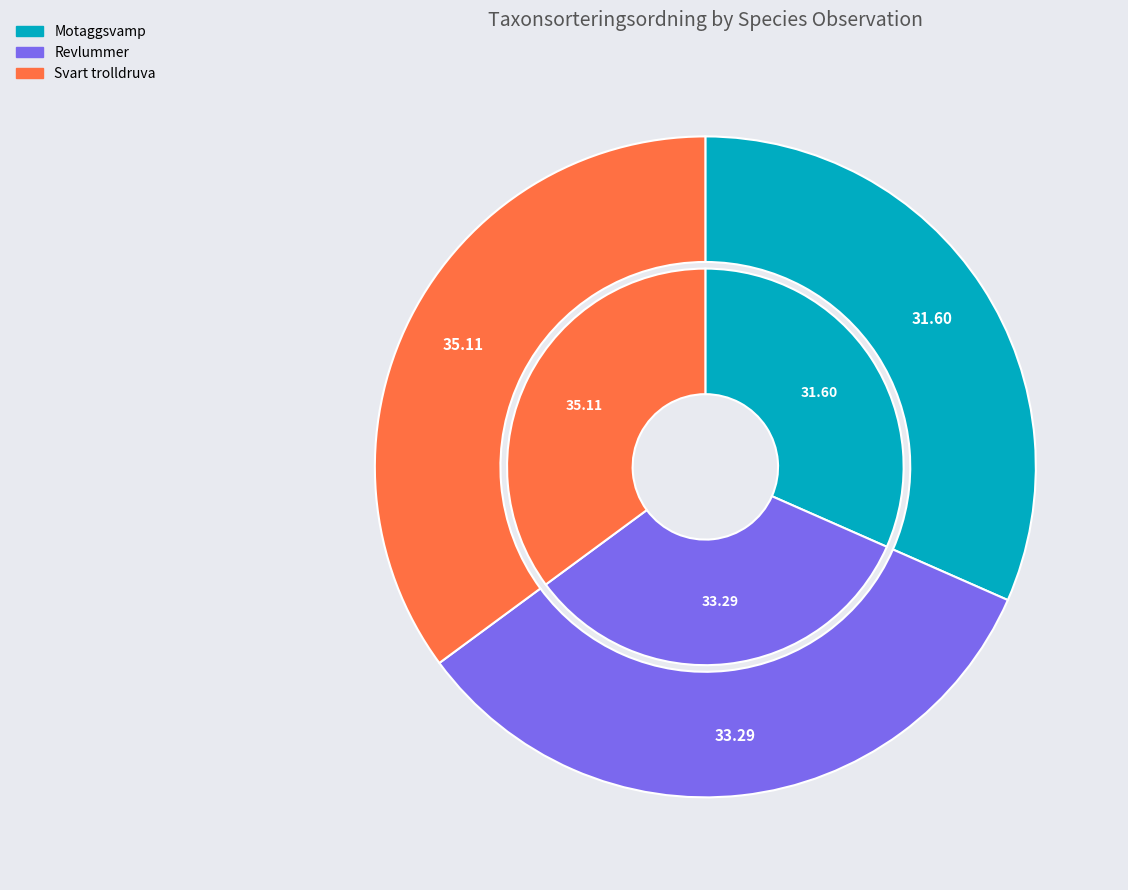

Does 69038882 account for over 50% of the chart?

No